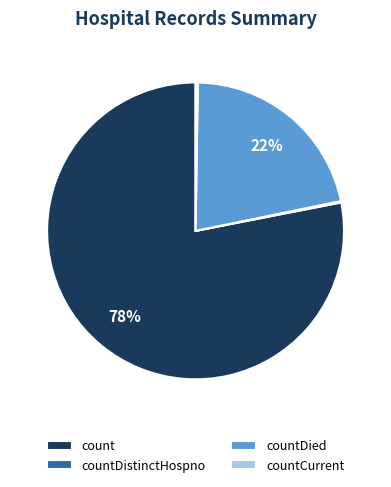

To the nearest percent, what is the average slice percentage?

25%